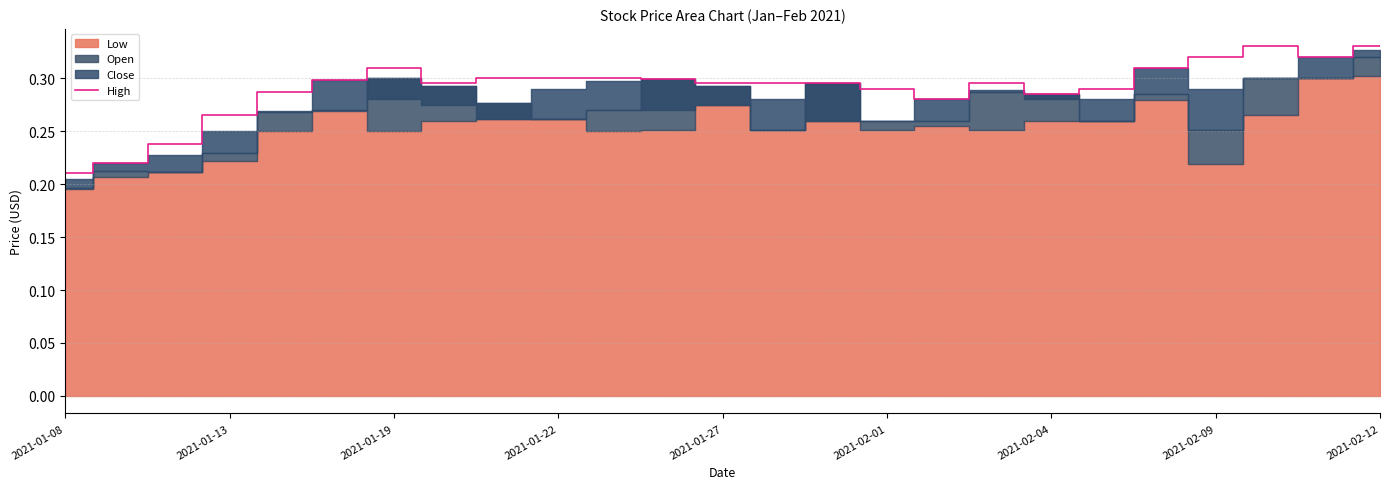

The value of High at 2021-01-08 is 0.1. True or false?

False